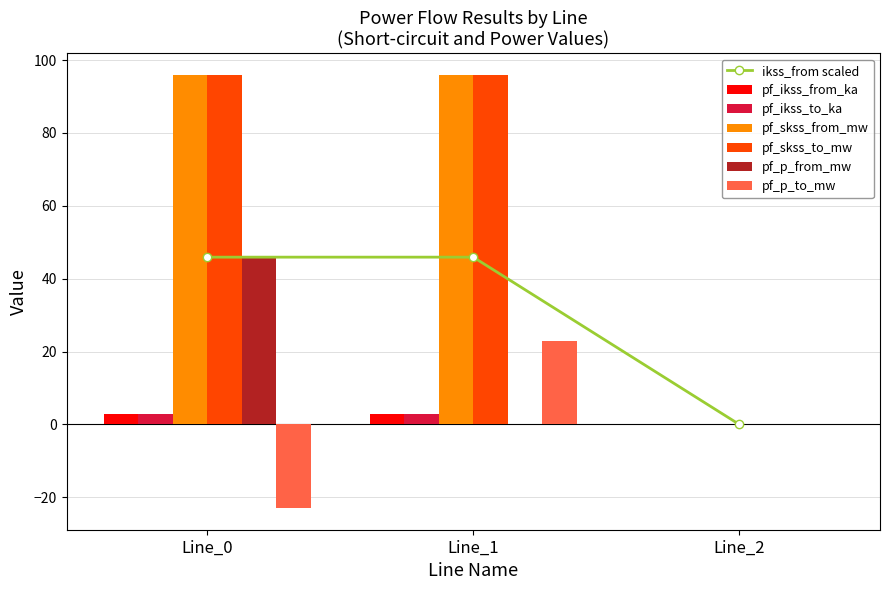

Between Line_0 and Line_2, which series saw the biggest shift?

pf_skss_from_mw